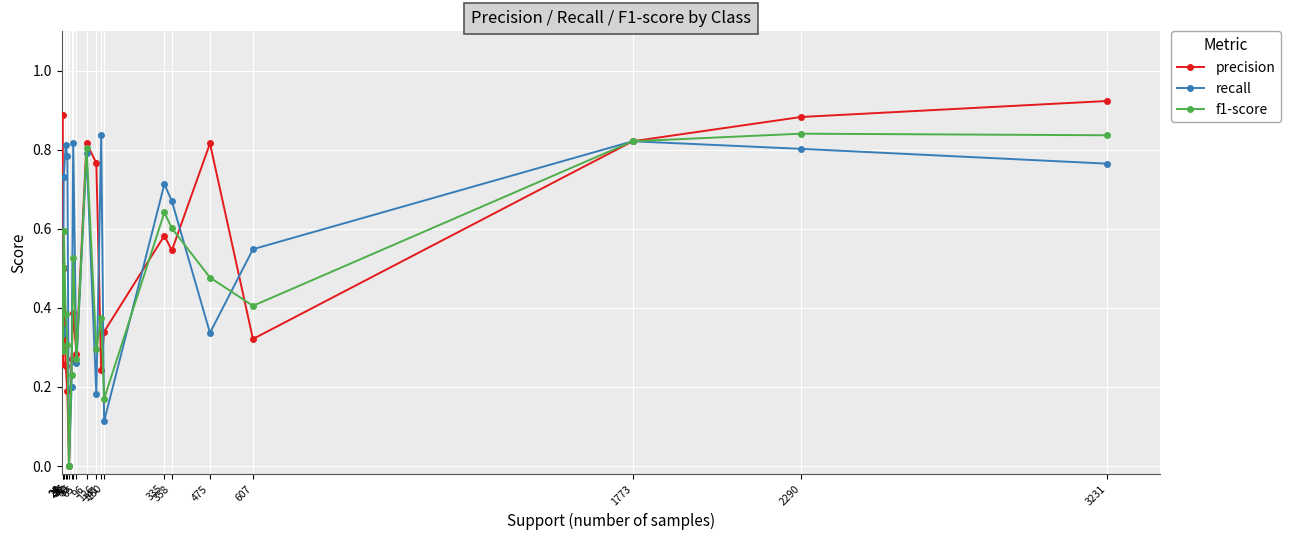

How many lines are shown in the chart?

3